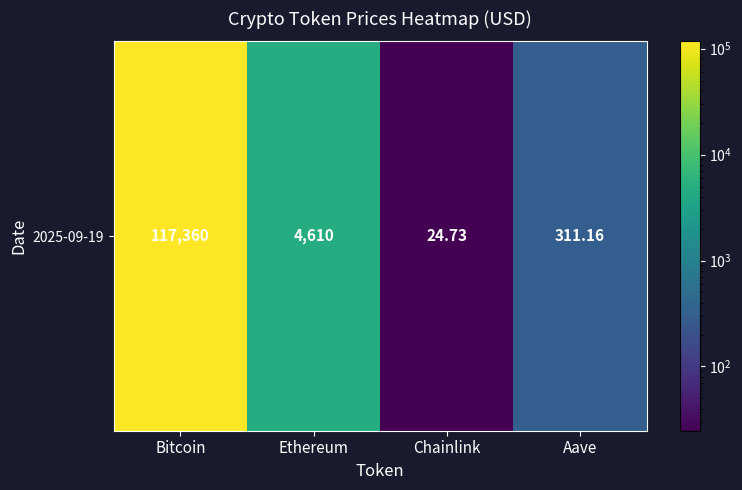

What is the sum of the values at Aave and Chainlink?

335.9